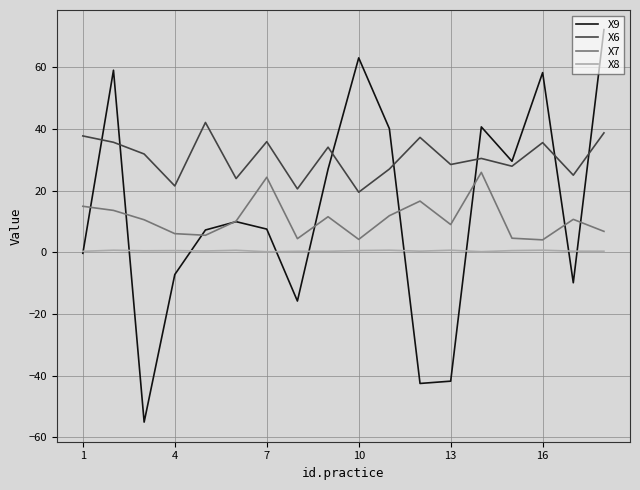

What is the difference between the maximum and minimum values in the X8 series?

0.5